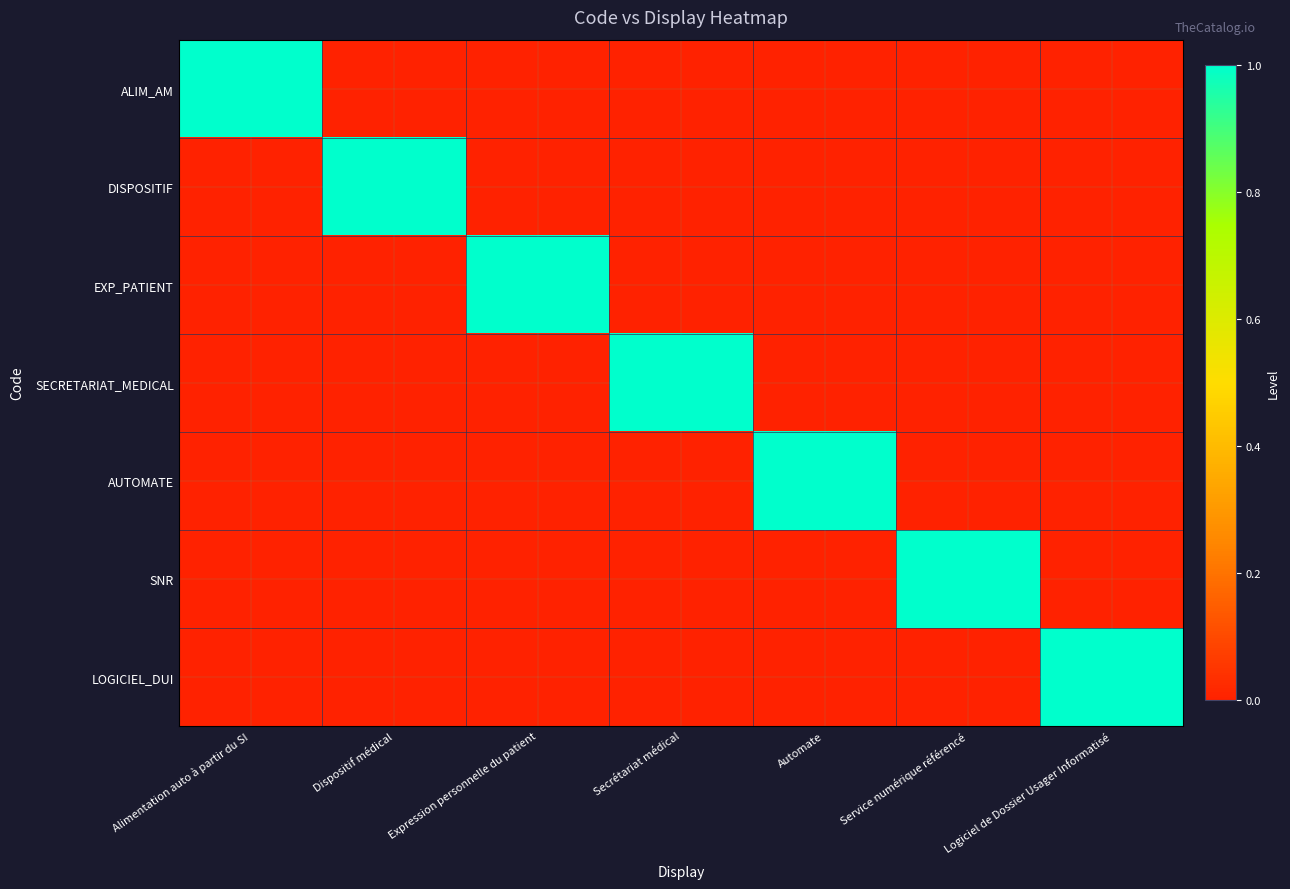

The EXP_PATIENT series shows 0 at Dispositif médical. True or false?

True